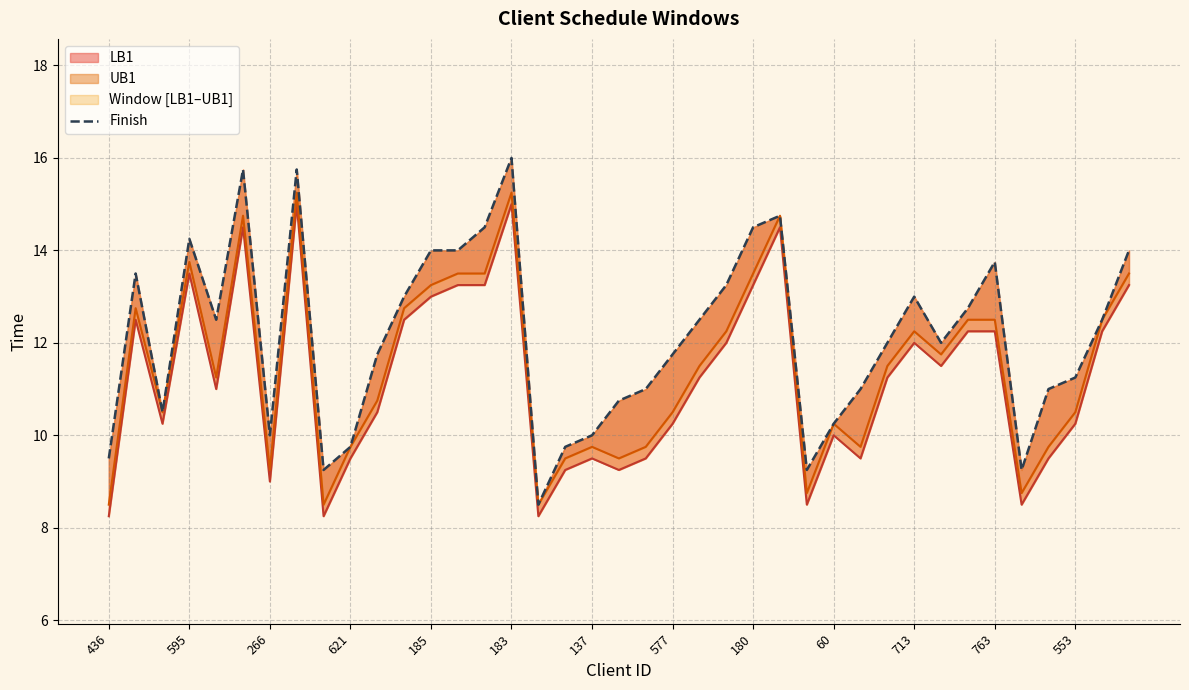

How many values are below 12?

18